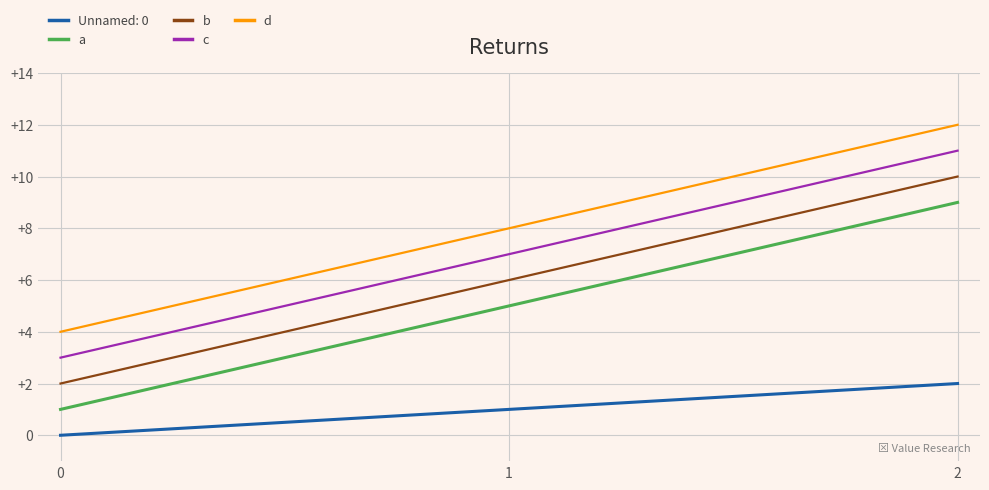

Is the value of a at 0 greater than the value of d at 0?

No